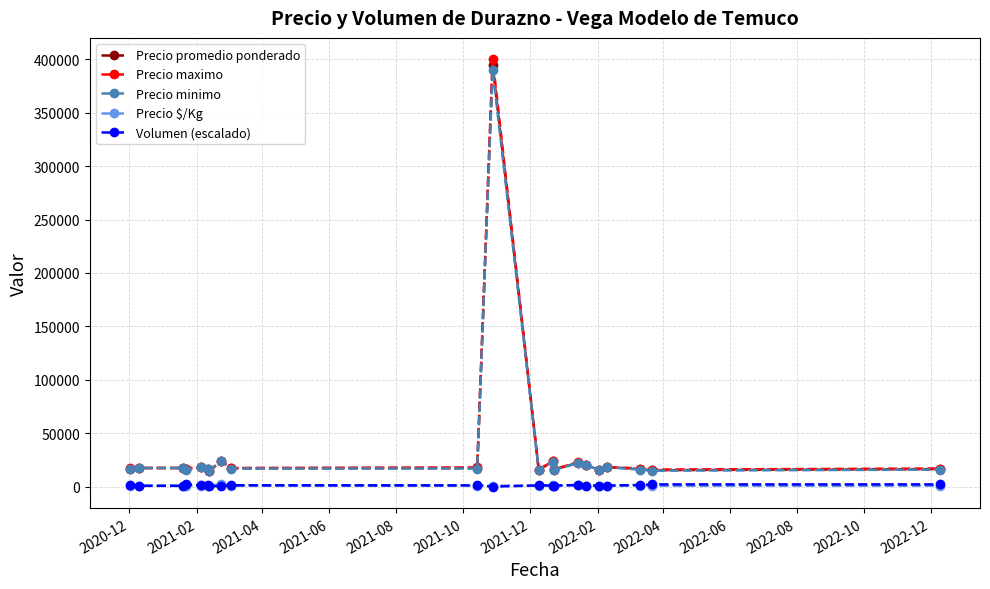

True or false: Precio $/Kg and Precio minimo cross at least once.

False